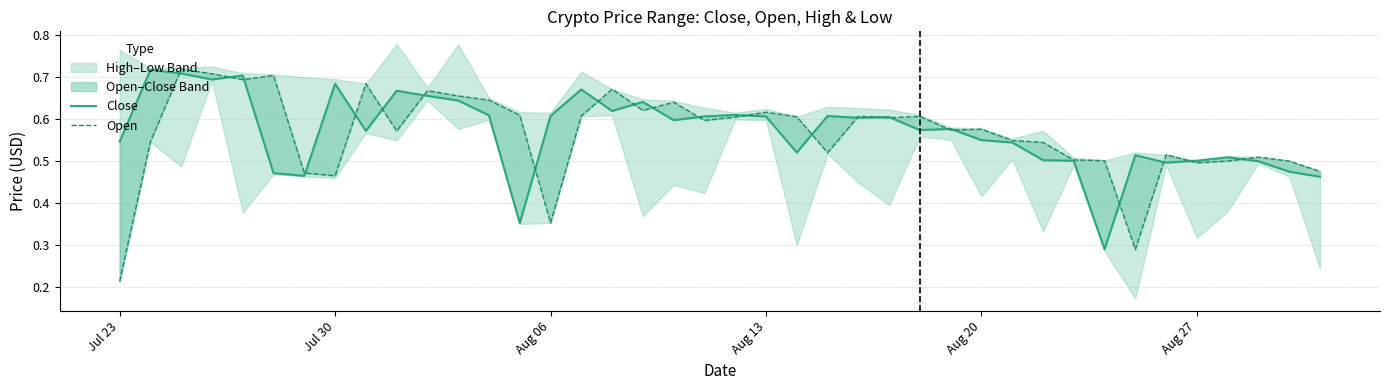

Is the value of Close at Aug 13 greater than the value of Open at 22?

Yes